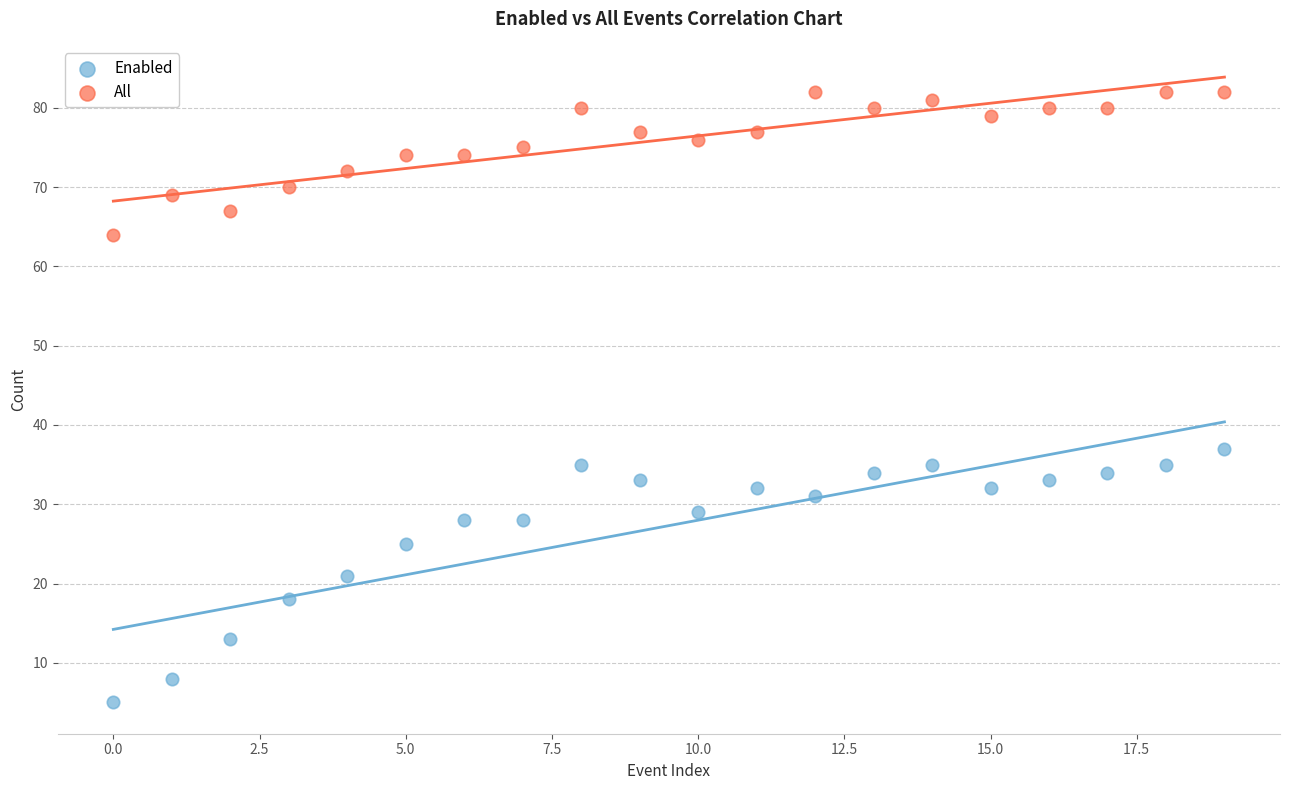

Which series contains the highest Y value?

All